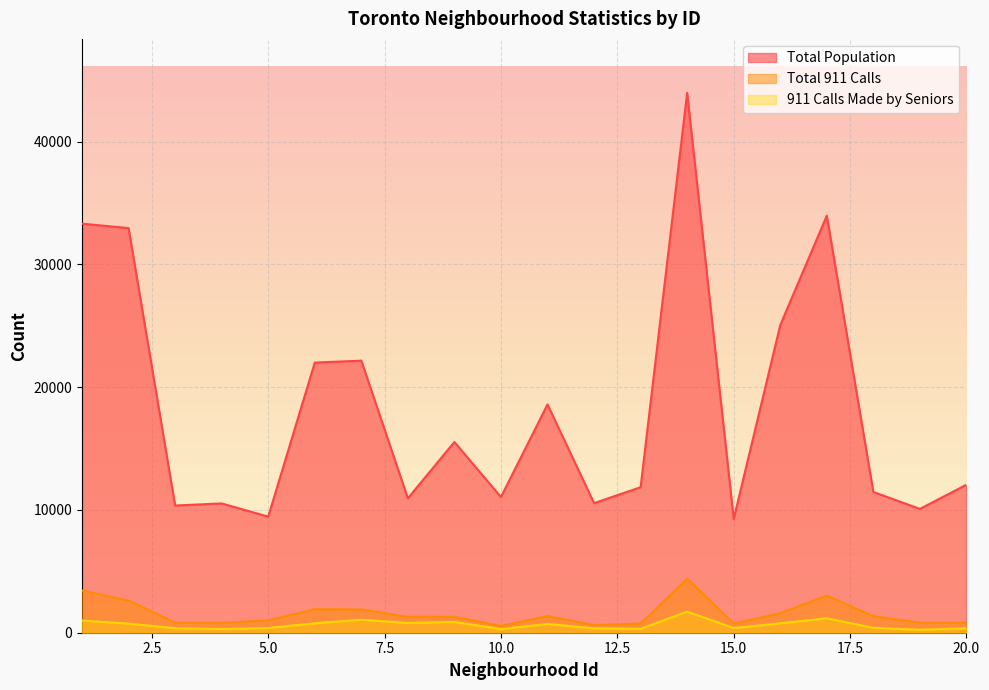

Rank the categories by Total Population value from lowest to highest.

15, 5, 19, 3, 4, 12, 8, 10, 18, 13, 20, 9, 11, 6, 7, 16, 2, 1, 17, 14